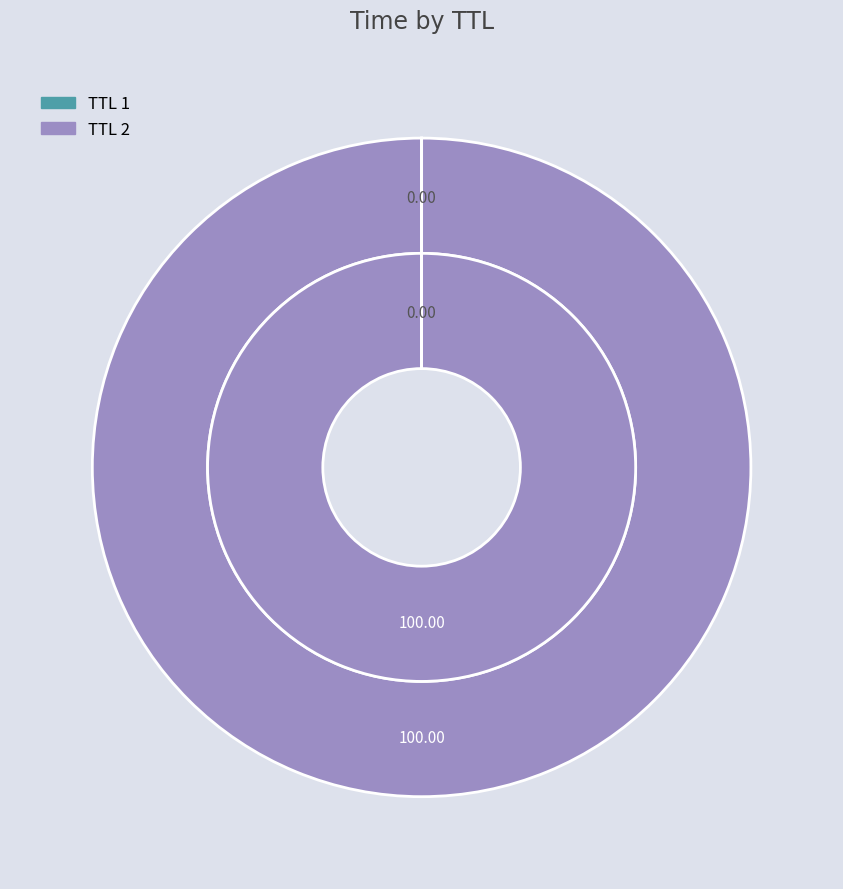

How many slices are in this pie chart?

2